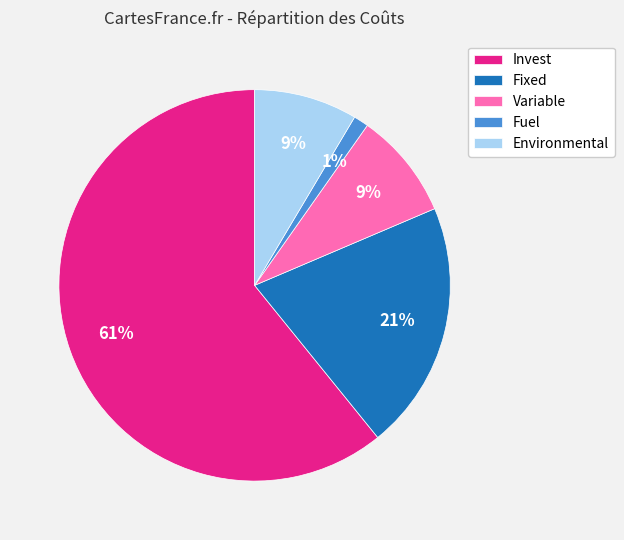

What percentage is the Environmental slice, to the nearest percent?

9%